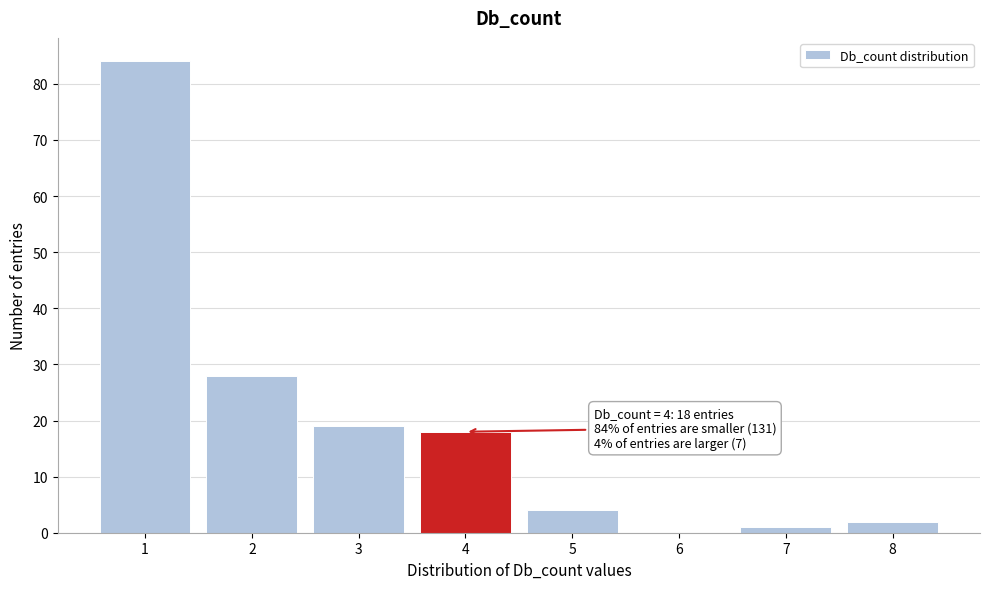

Reading right to left, extract all data points from this chart.

8=2	7=1	6=0	5=4	4=18	3=19	2=28	1=84